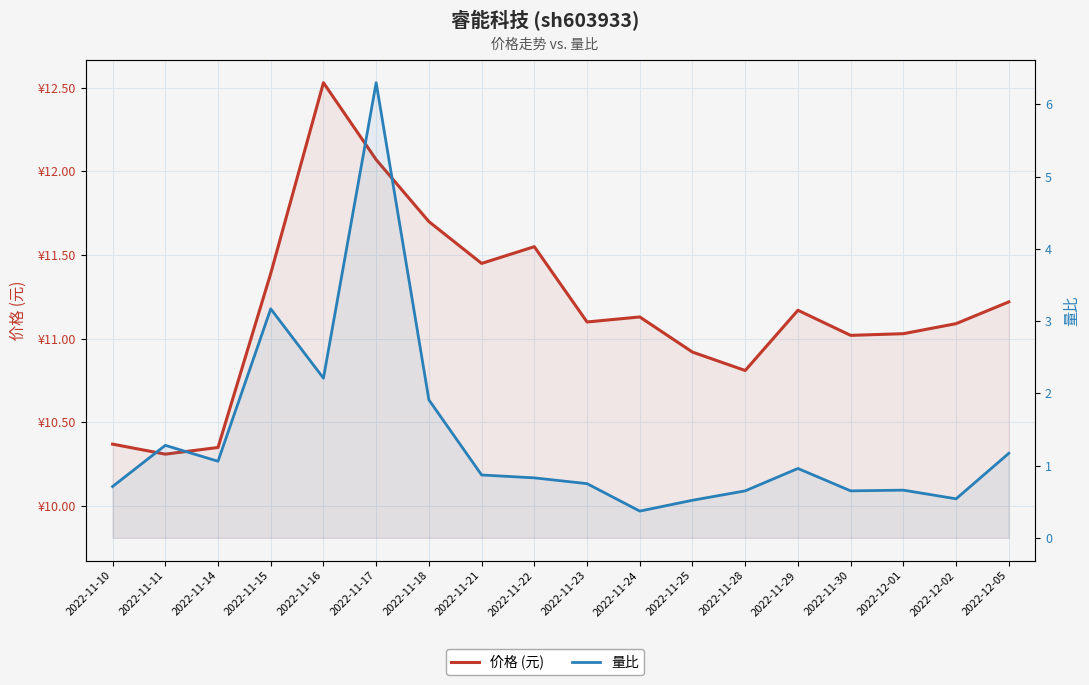

Between 2022-11-16 and 2022-12-02, which series saw the biggest shift?

量比